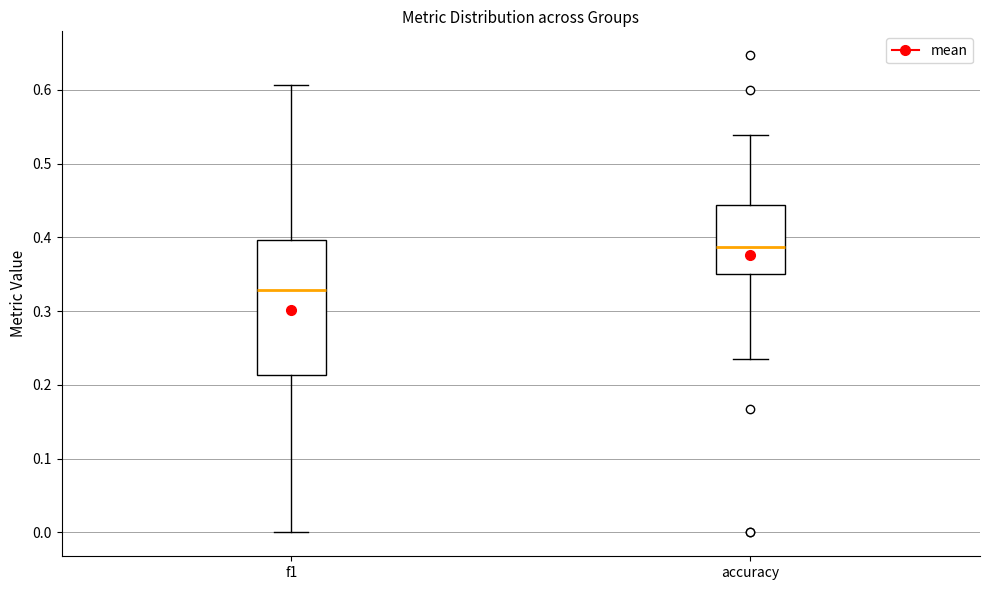

Which box has the lowest median line?

f1